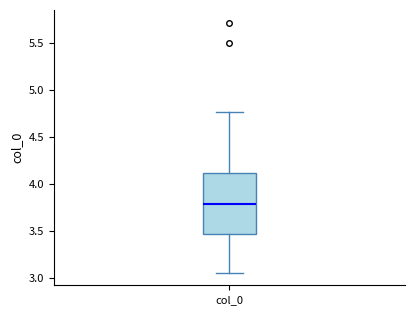

Transcribe this box plot: give where the median line is, the range the box spans, and where the two whiskers end, as read against the y-axis. The values are not printed on the chart, so give them approximately, as read against the axis.

median 3.80, box 3.45 to 4.10, whiskers 3.05 to 4.75